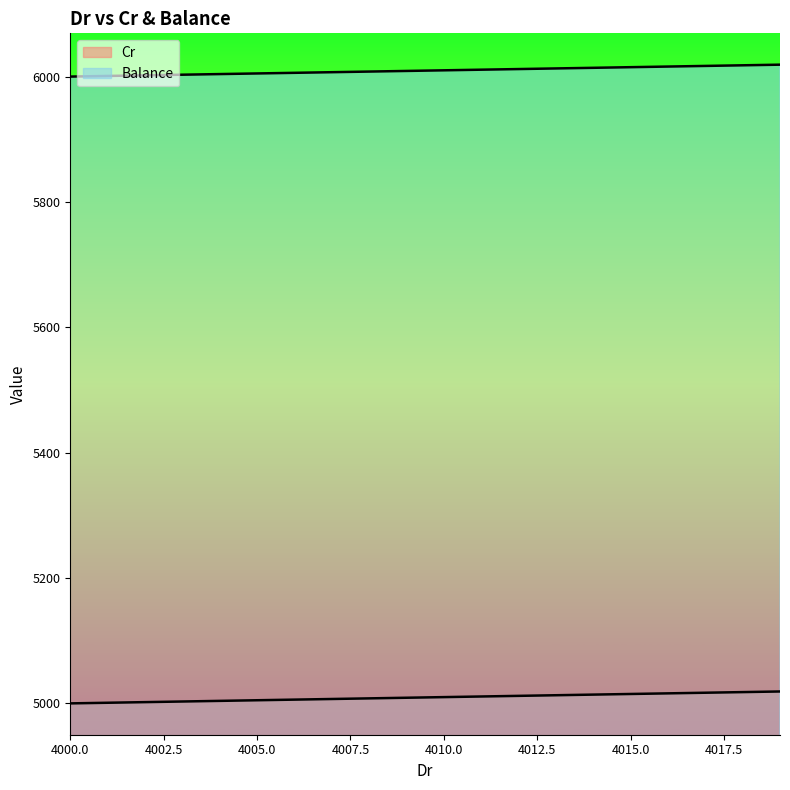

What is the total value across all series at 4004?

11008